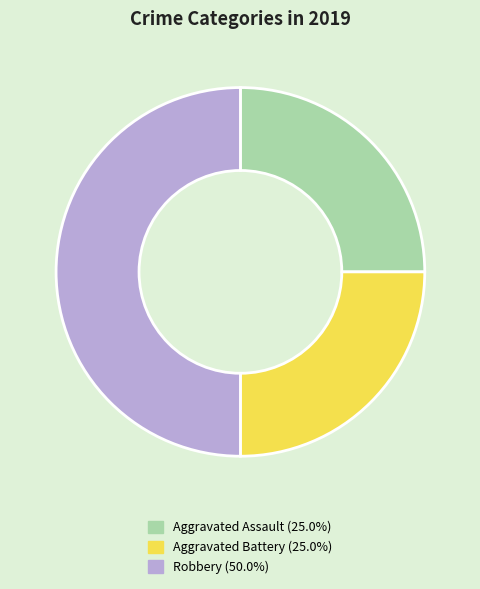

Does Aggravated Battery represent more than half of the total?

No